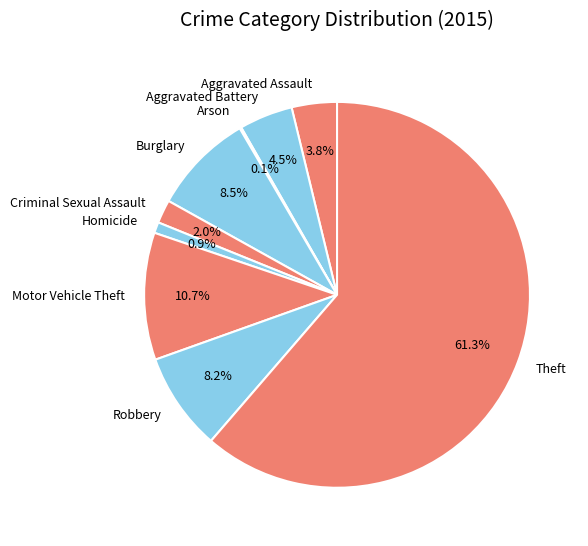

What is the majority slice?

Theft